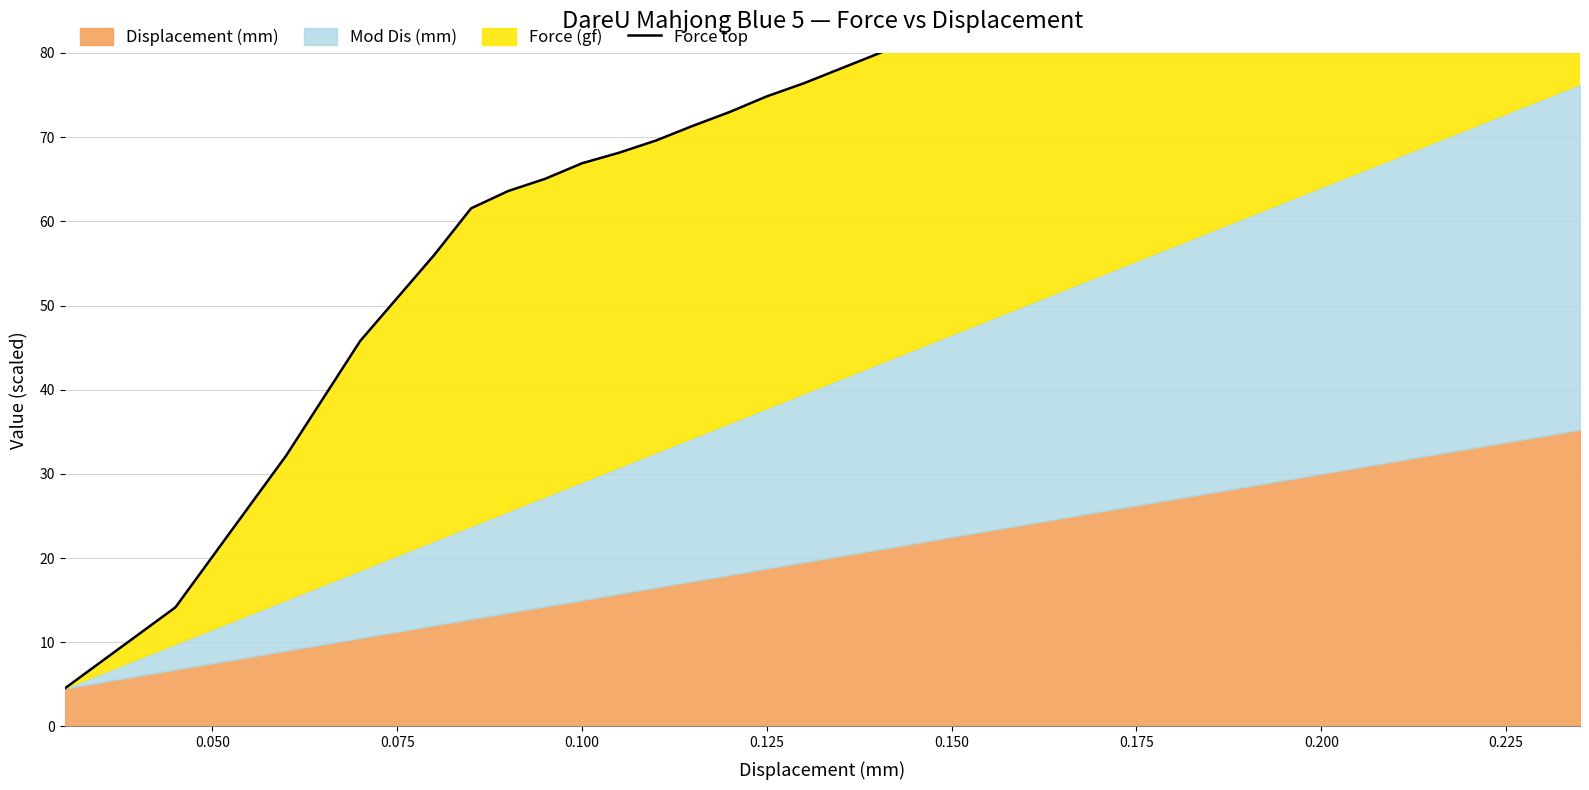

What is the smallest value displayed?

4.5